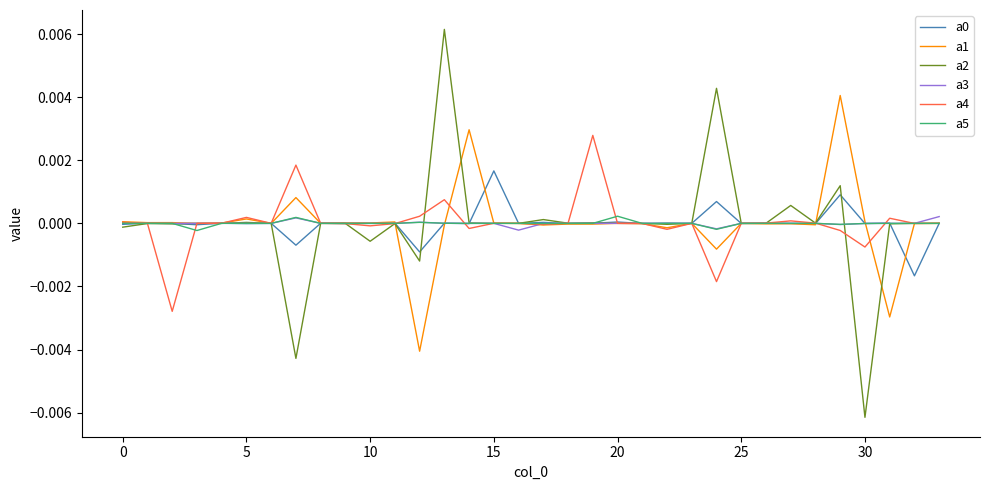

Which series has the widest spread of values?

a2